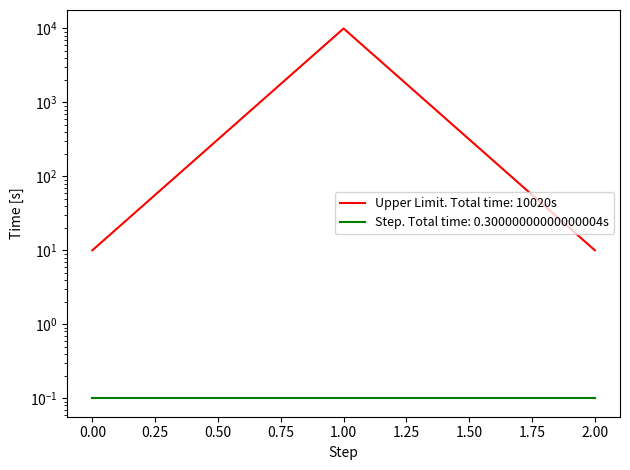

Which has a higher value, 0 or 1?

1